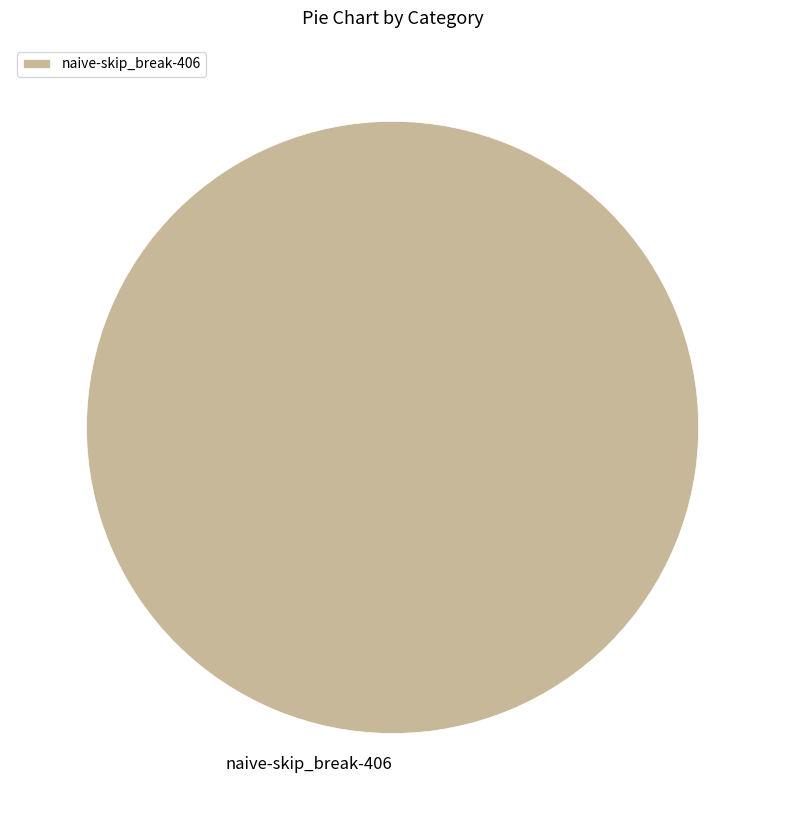

True or false: naive-skip_break-406 accounts for 100% of the total.

True